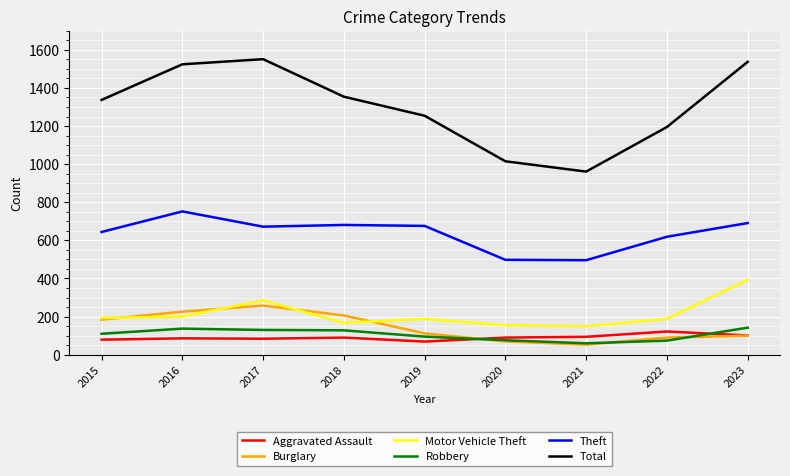

Is the value of Aggravated Assault at 2015 greater than the value of Total at 2023?

No